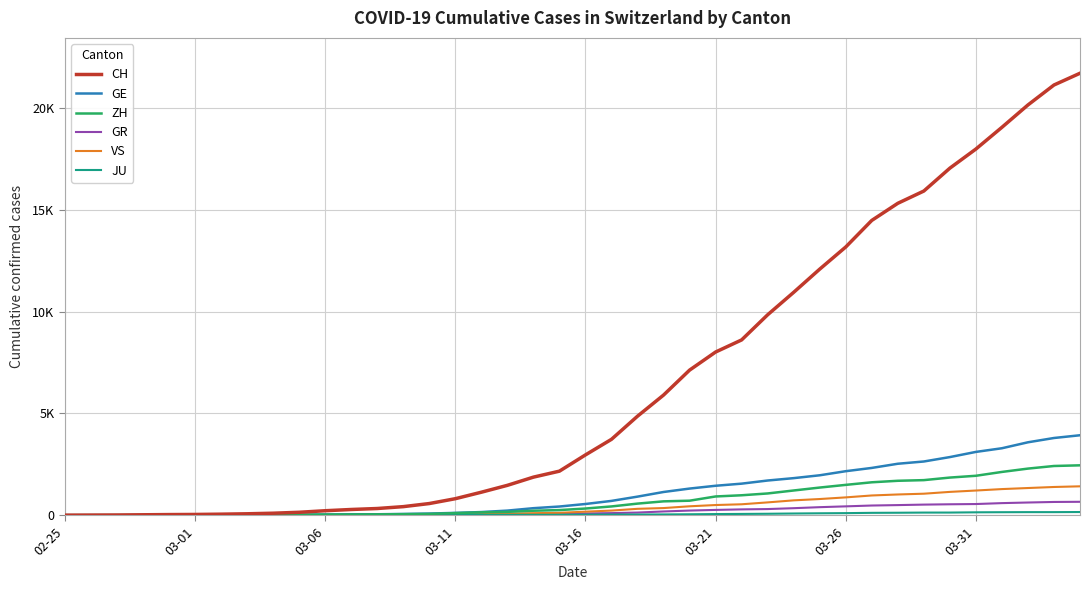

True or false: GR has more than 2 interior local peaks.

False